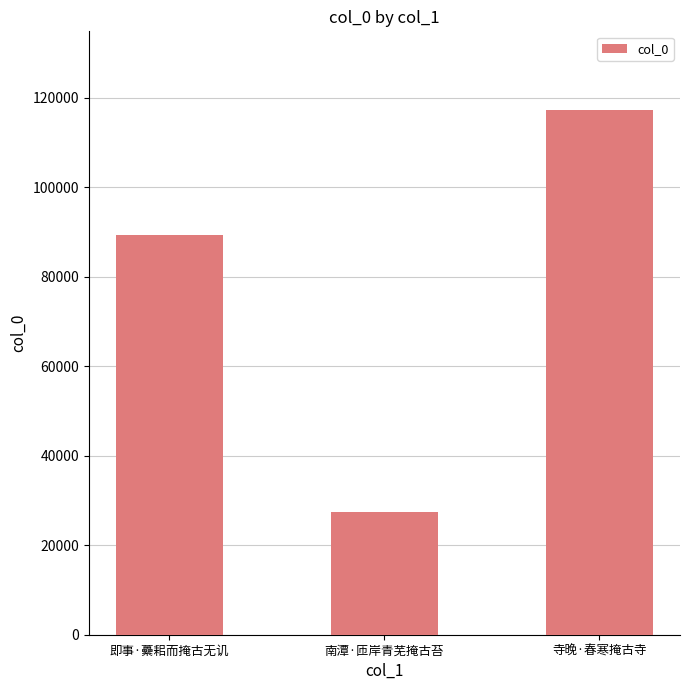

At which category does the chart reach its peak across all series?

寺晚·春寒掩古寺